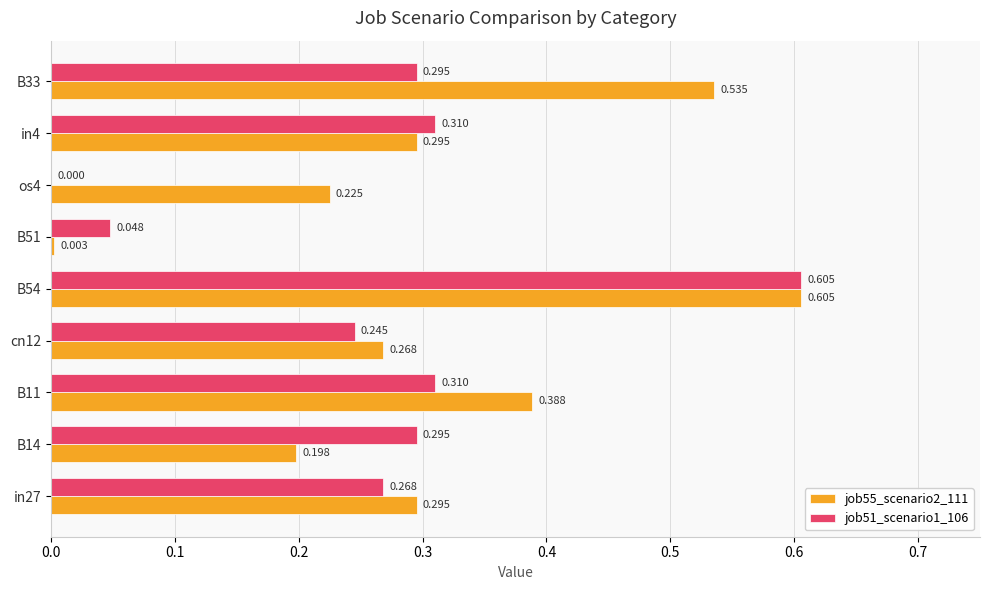

What are all the series names shown in the legend?

job55_scenario2_111, job51_scenario1_106